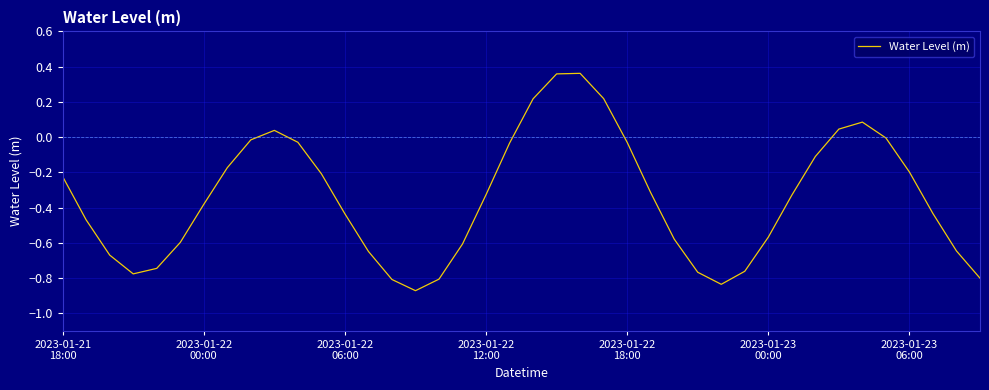

What is the difference between the maximum and minimum values?

1.2